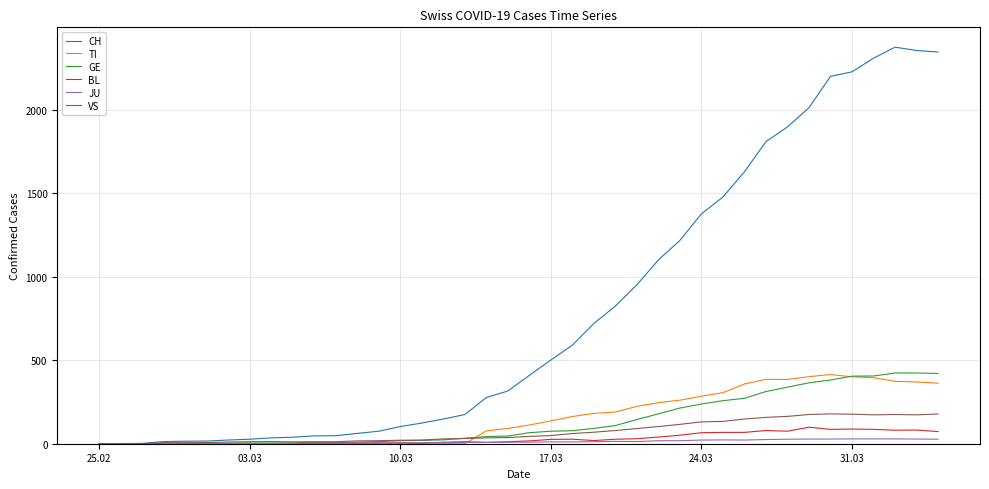

Which series has the largest total across all categories?

CH